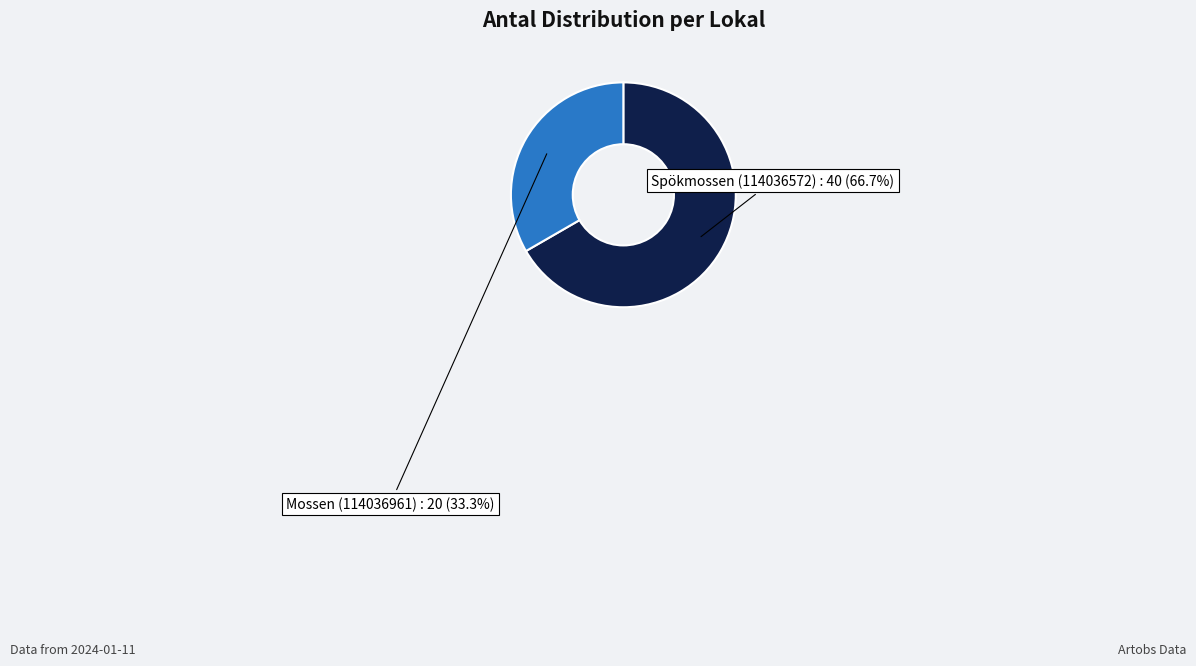

Between Mossen (114036961) and Spökmossen (114036572), which is larger?

Spökmossen (114036572)